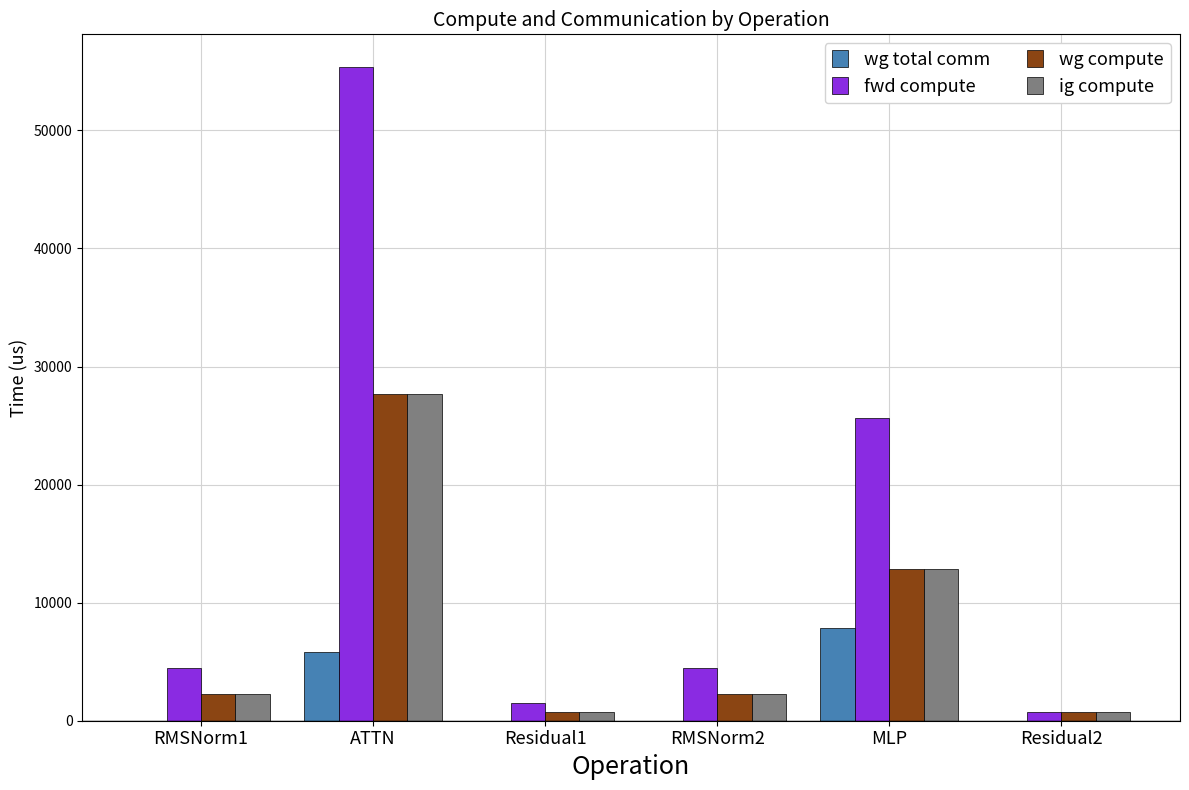

Which series has the largest total across all categories?

fwd compute